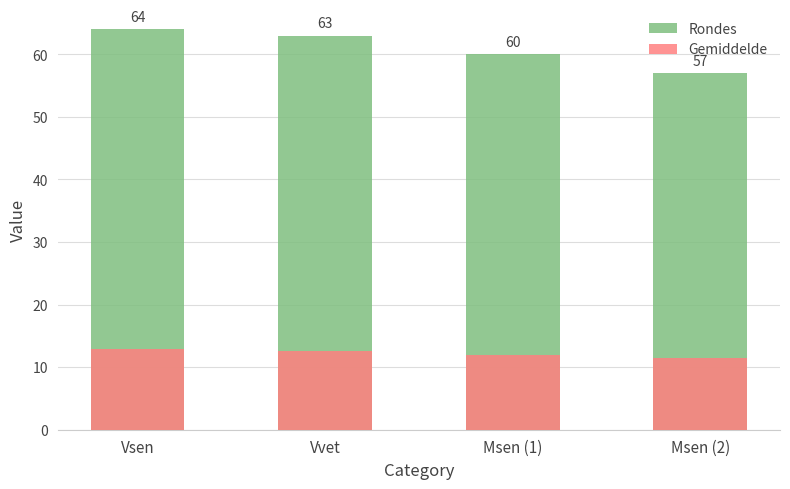

Rank the series by their average value, from highest to lowest.

Rondes, Gemiddelde